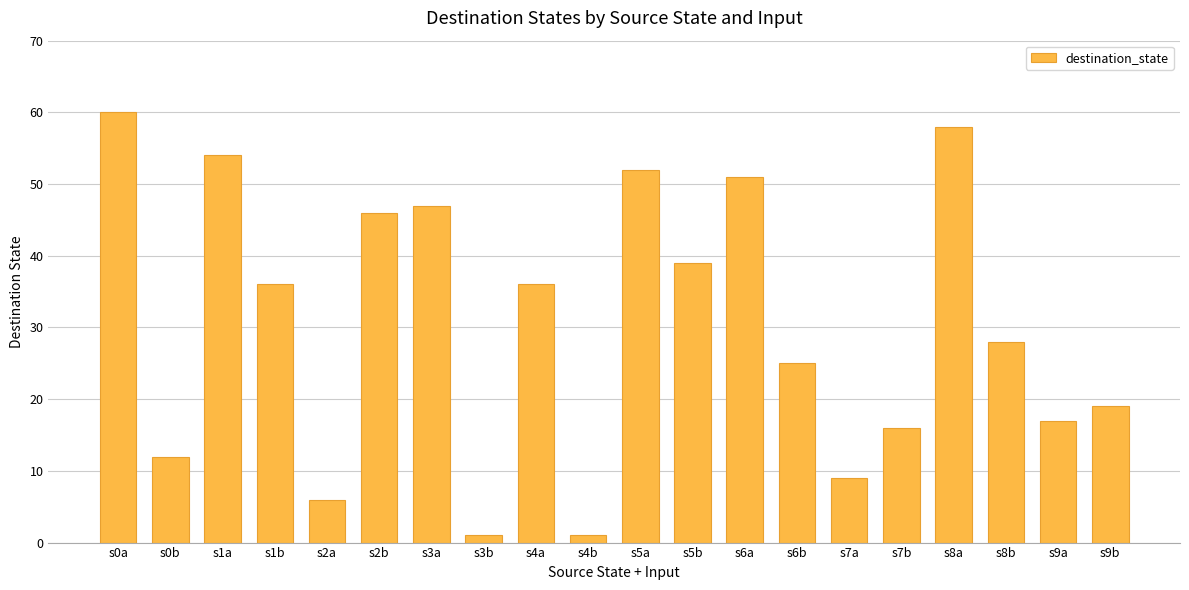

What is the label of the 7th bar from the left?

s3a